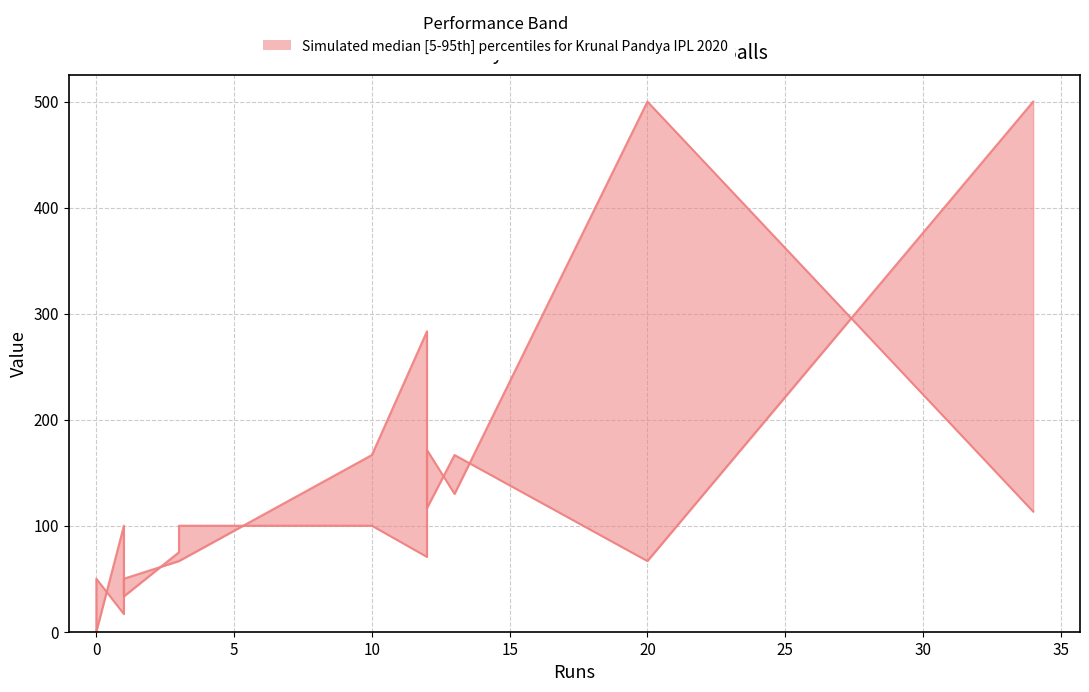

The value of sr at 3 is 130.6. True or false?

False